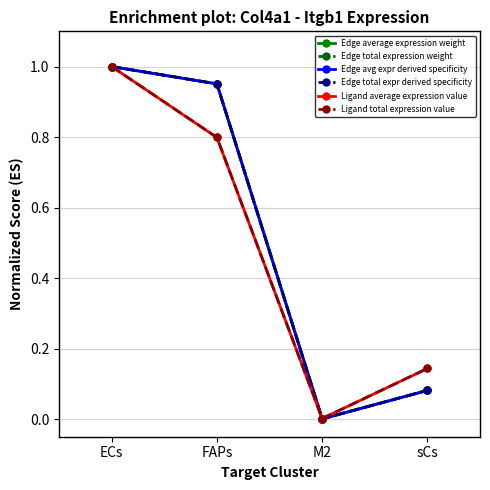

Which series has the largest total across all categories?

Edge average expression weight